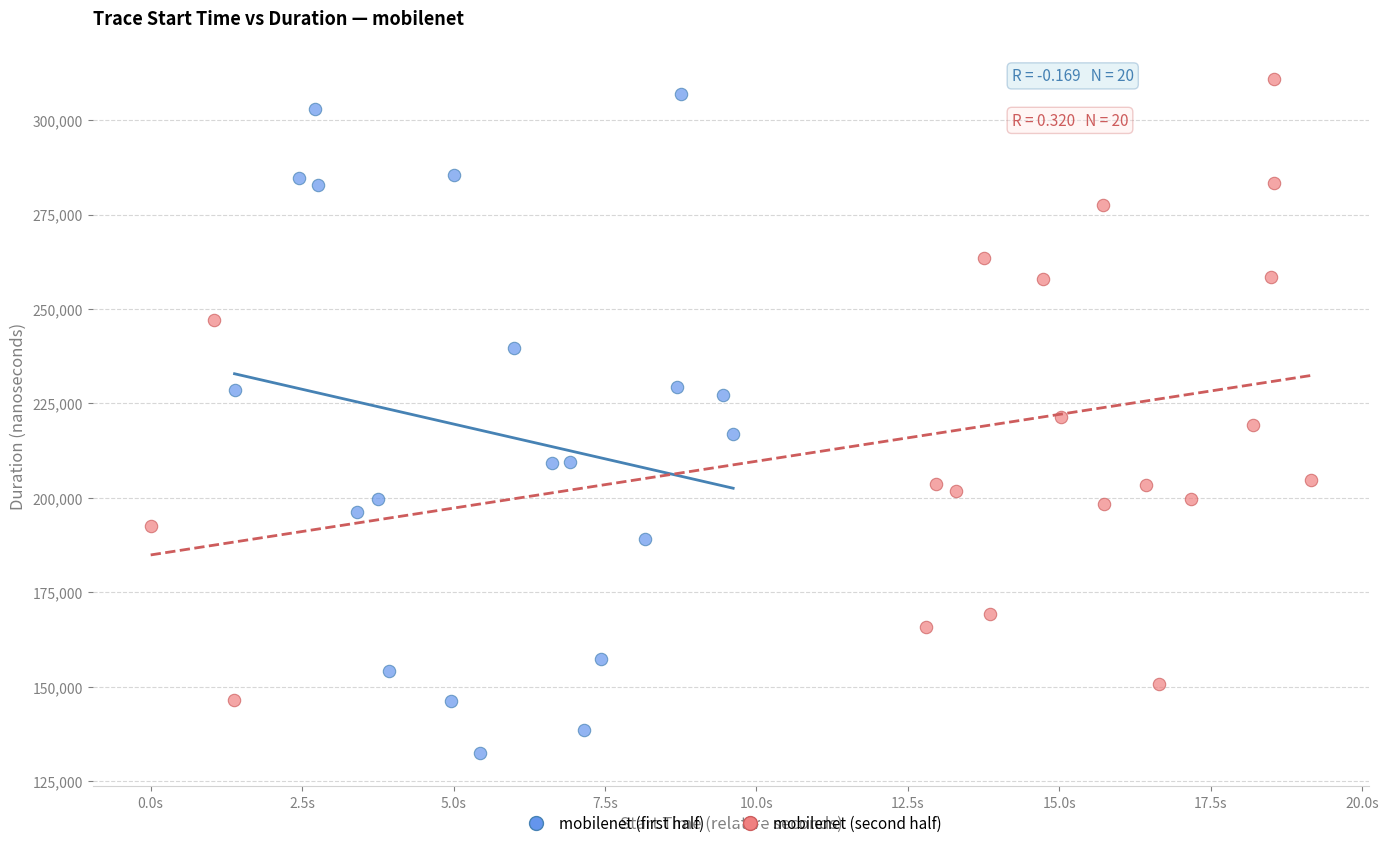

Which series has the widest spread of Y values?

mobilenet (first half)